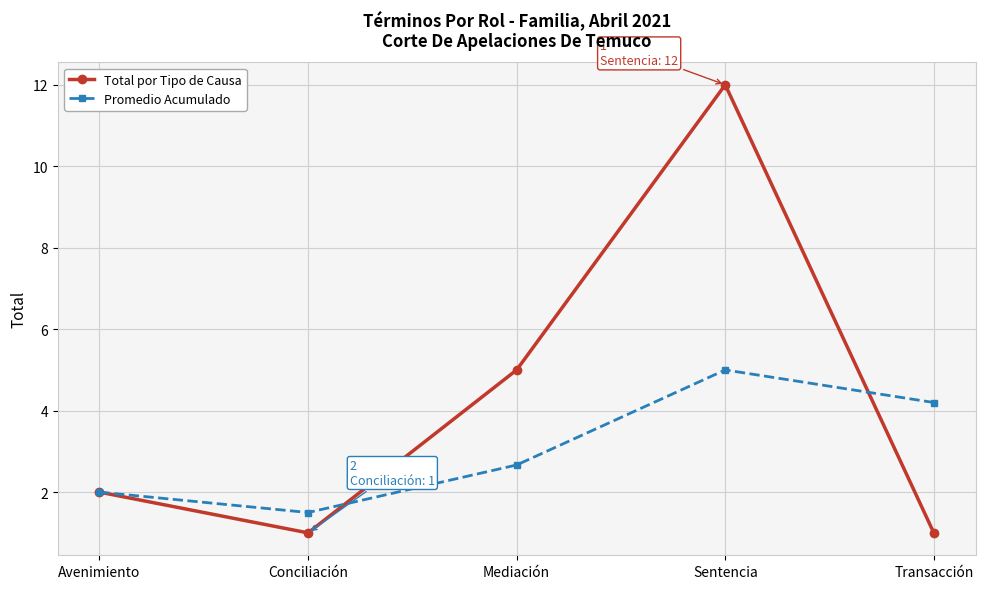

What is the highest value of the Total por Tipo de Causa series?

12.0